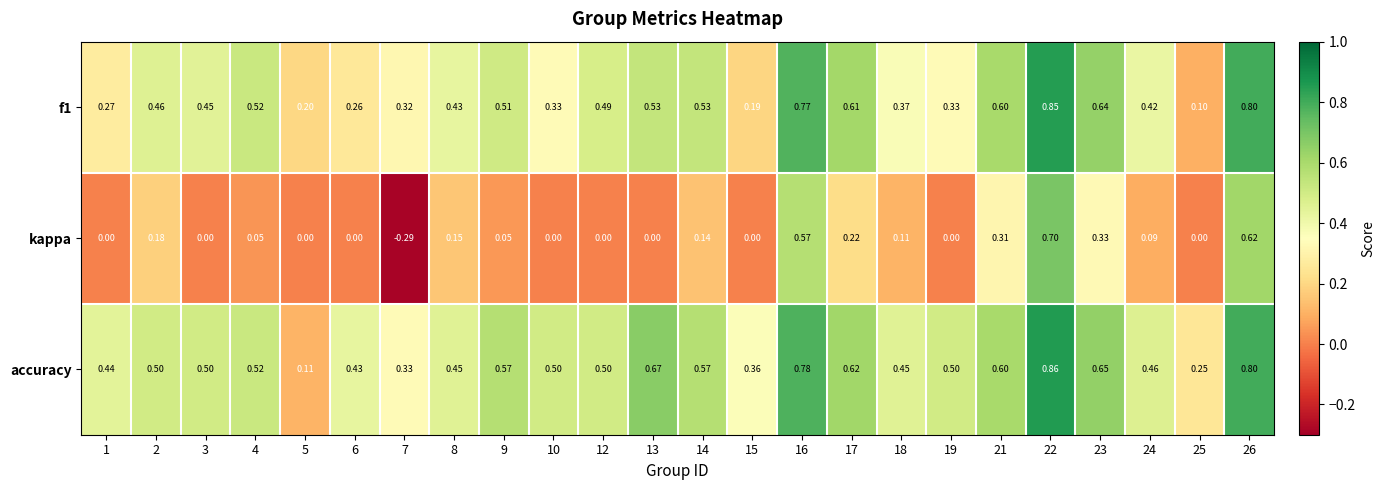

What is the total value across all series at 21?

1.5